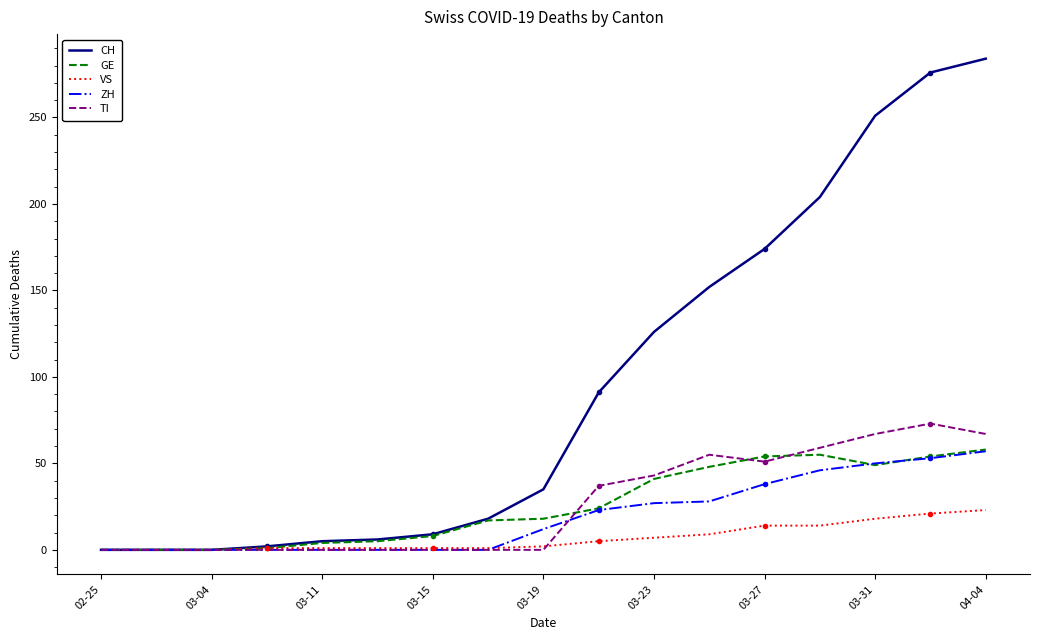

What is the highest value of the VS series?

23